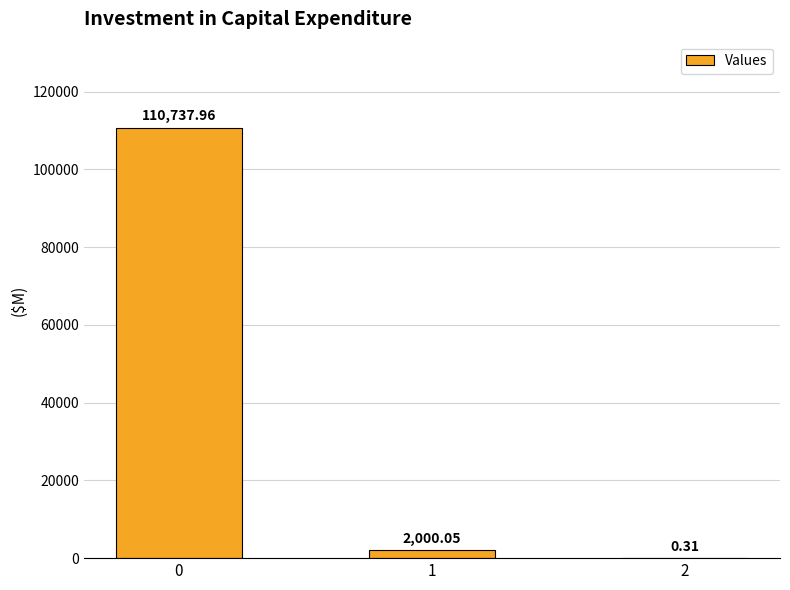

What is the sum of all values?

112738.3